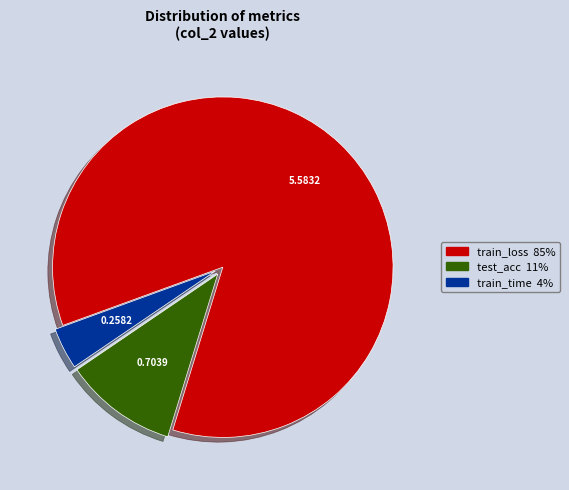

Is there any slice that represents more than half of the pie?

Yes